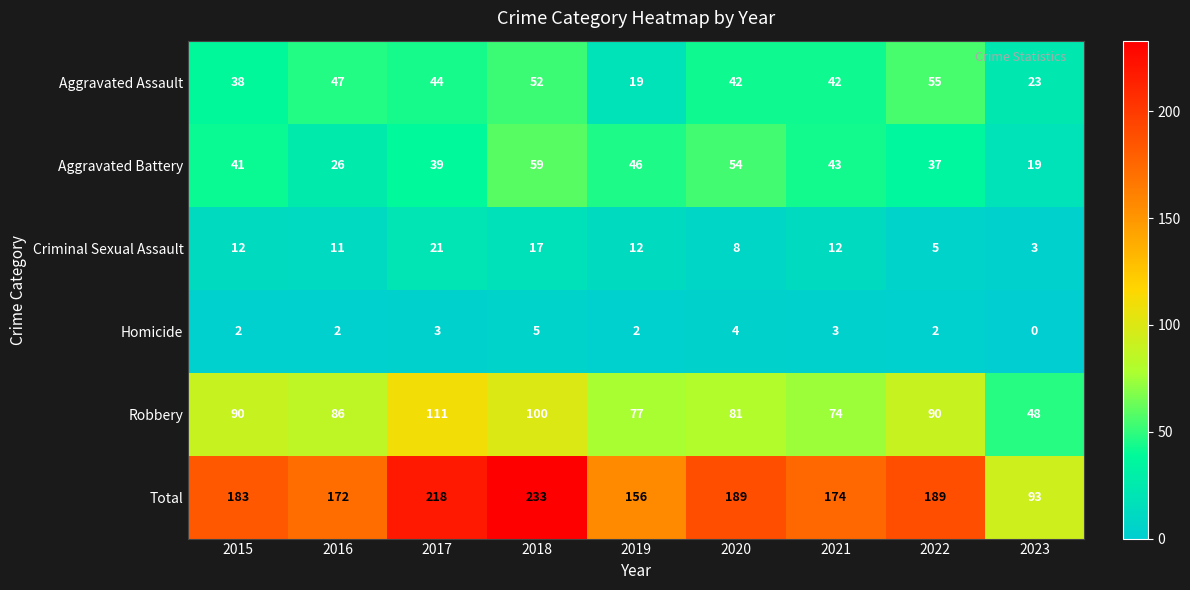

What is the average value of the Homicide series?

3